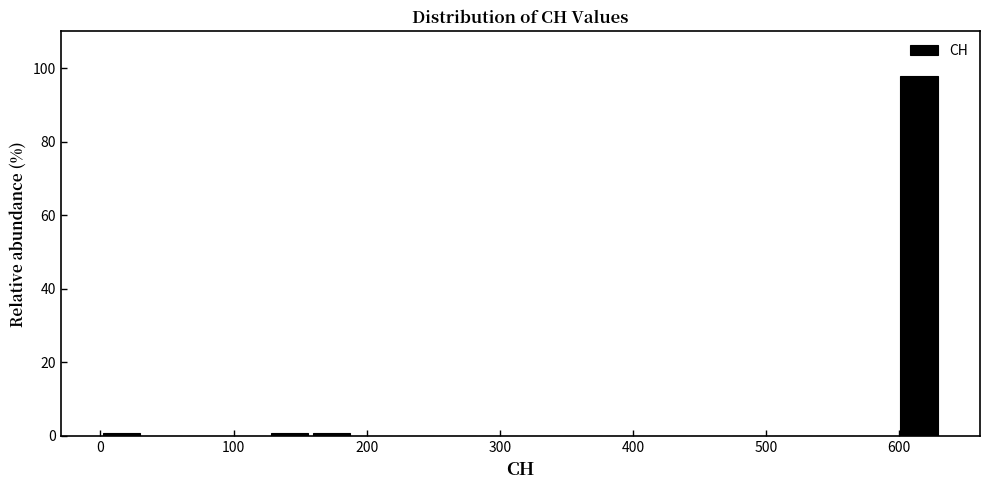

Read against the x-axis, roughly where is the centre of the tallest bar?

620